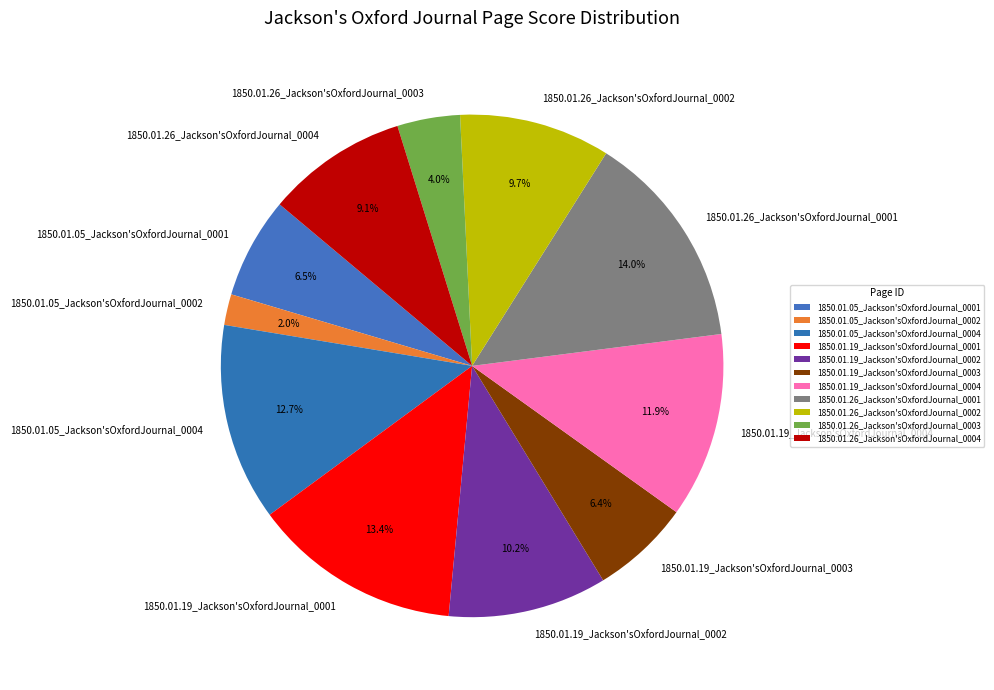

What percentage is NOT represented by 1850.01.19_Jackson'sOxfordJournal_0003?

93.6%